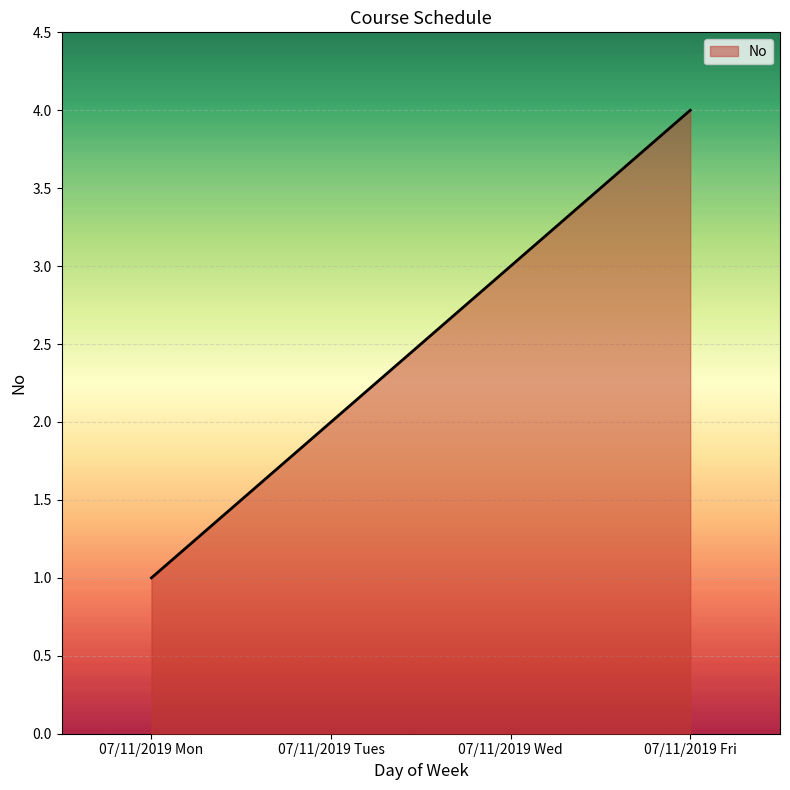

Does the chart have visible grid lines?

Yes